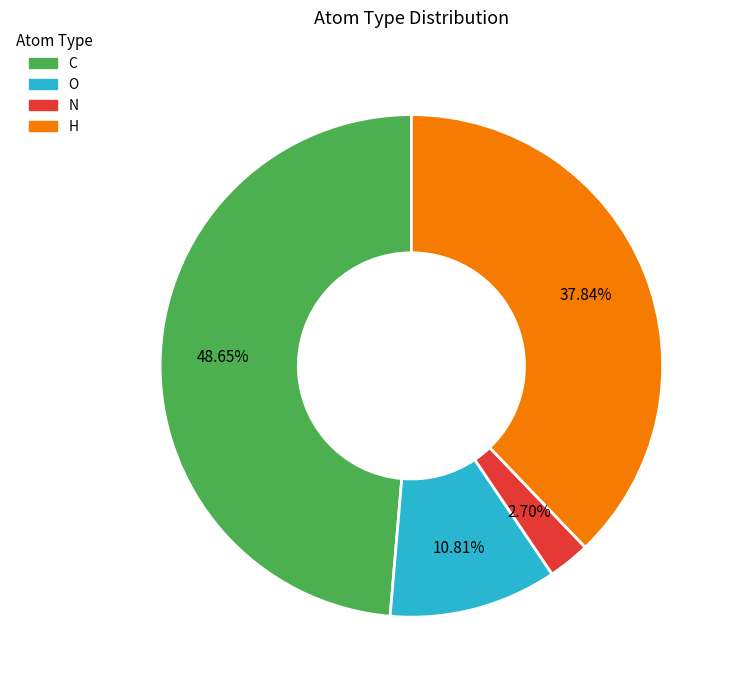

Is there a majority slice in this chart?

No